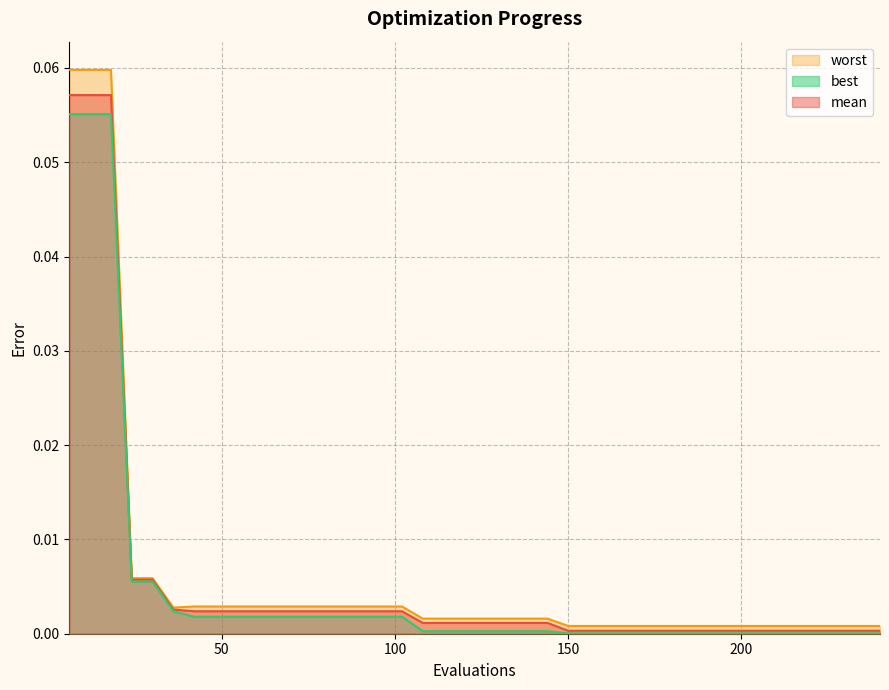

The value of mean at 84 is 0.0. True or false?

False